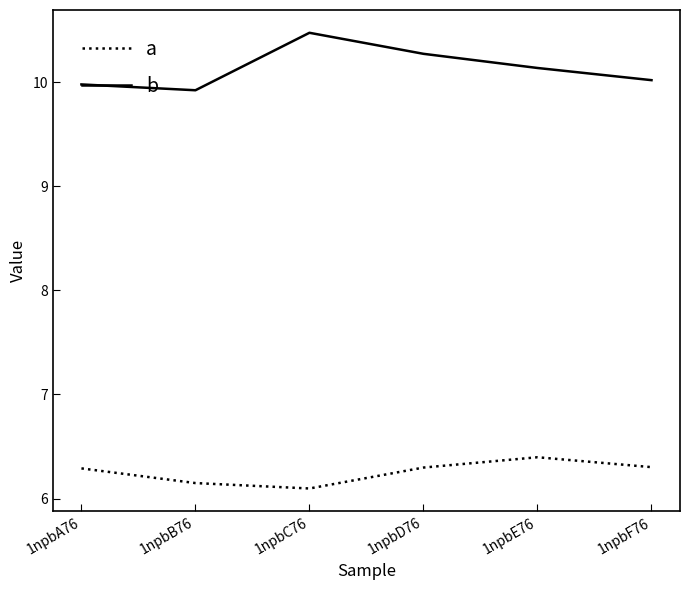

What is the maximum value for a?

6.4